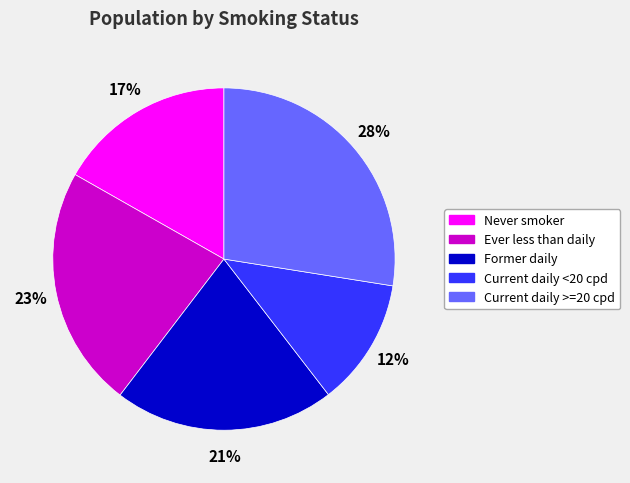

What percentage is the Current daily >=20 cpd slice, to the nearest percent?

28%